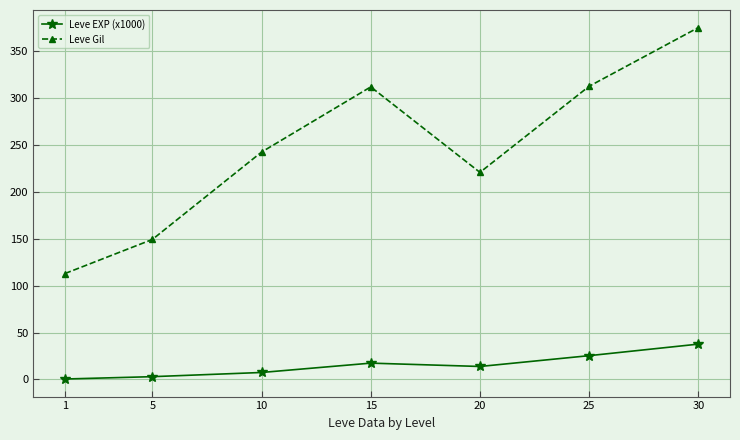

What are all the series names shown in the legend?

Leve EXP (x1000), Leve Gil